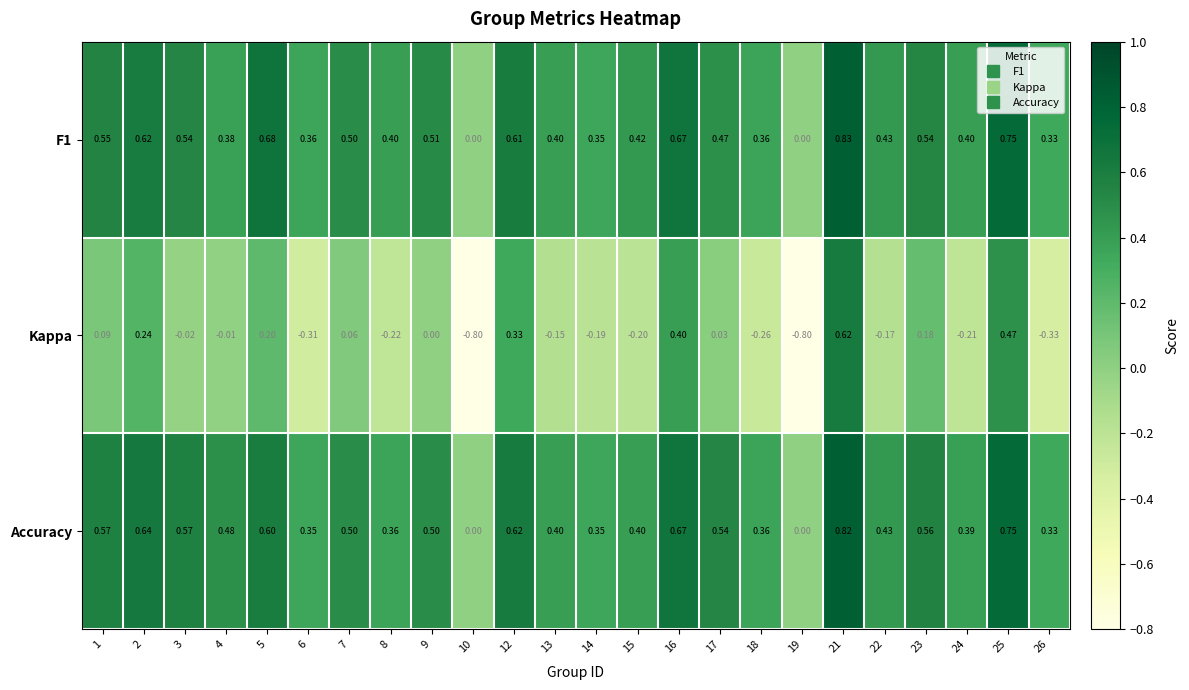

Which series has the largest total across all categories?

Accuracy